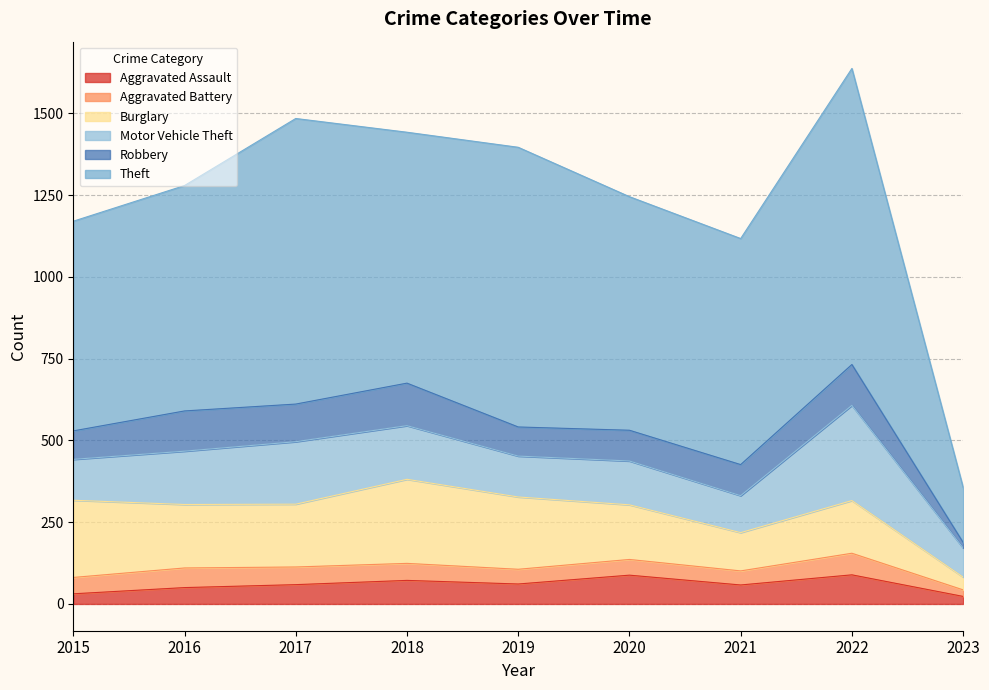

List the labels in order of Motor Vehicle Theft value, largest first.

2022, 2017, 2018, 2016, 2020, 2015, 2019, 2021, 2023